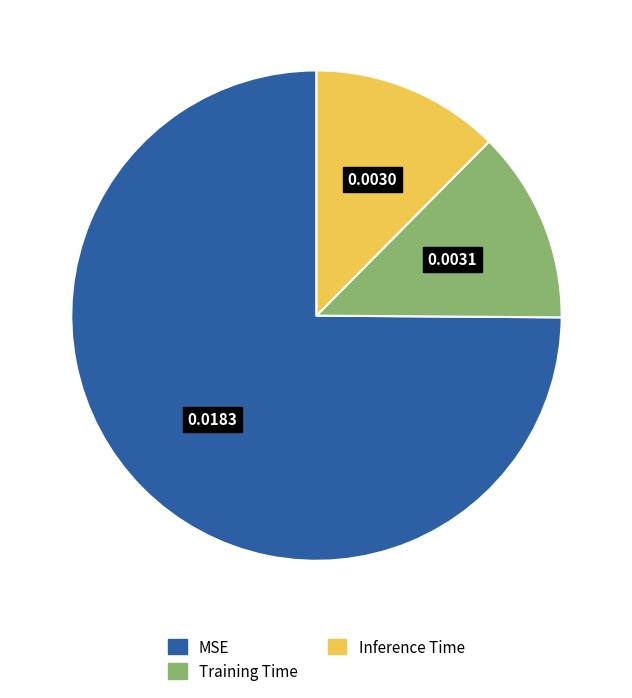

Which category has the biggest portion of the pie?

MSE